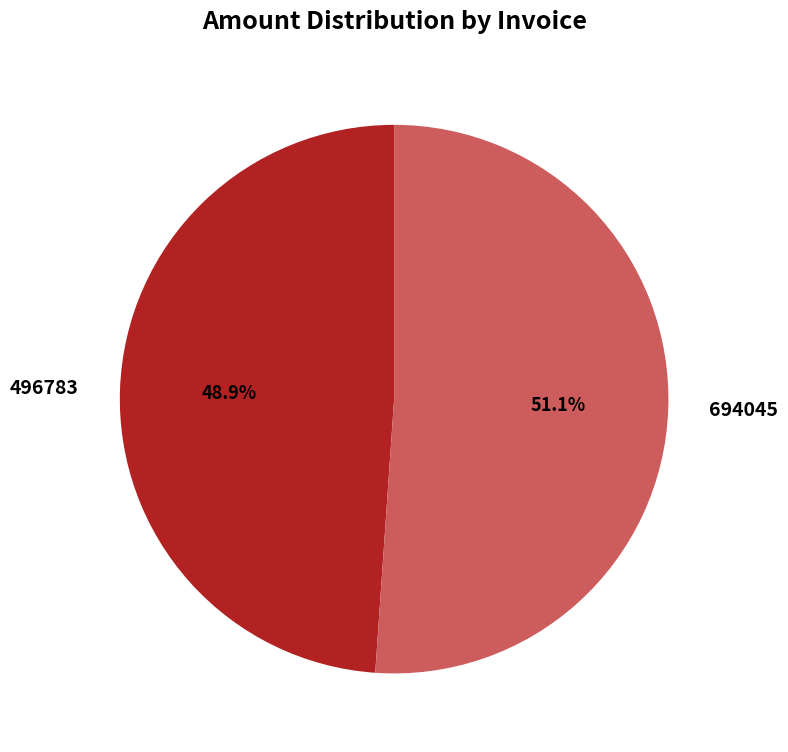

Is the sum of 496783 and 694045 greater than half?

Yes